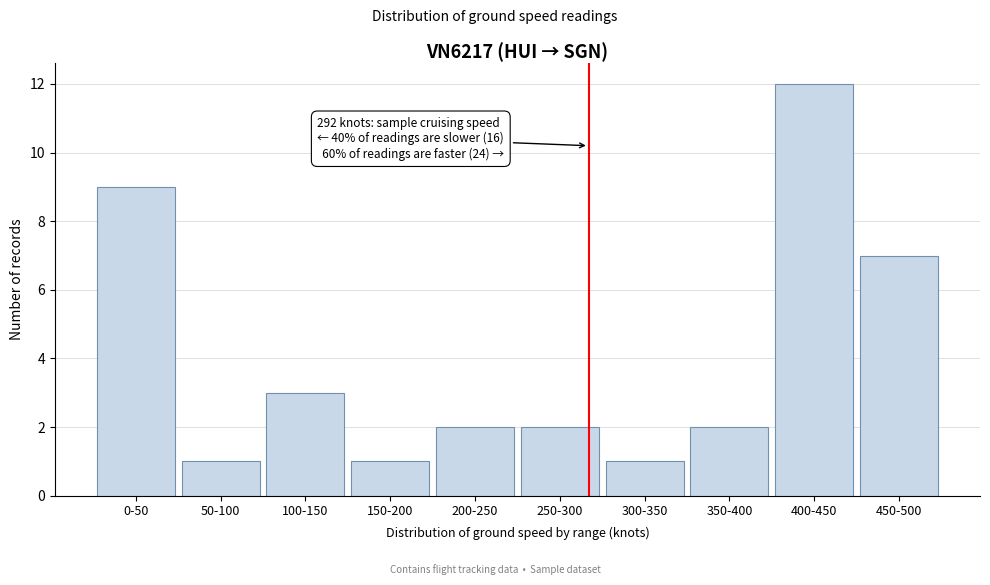

Reading left to right, extract all data points from this chart.

9	1	3	1	2	2	1	2	12	7